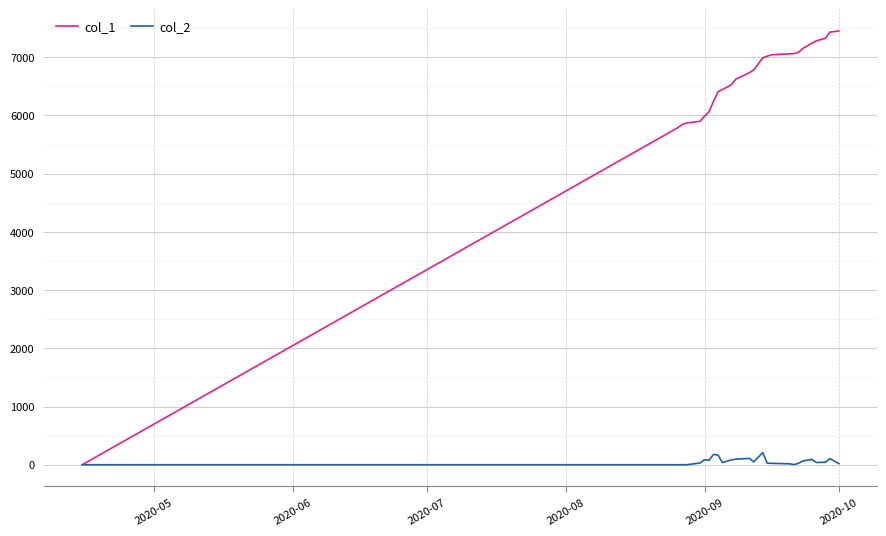

List the series in order of their overall mean, highest first.

col_1, col_2